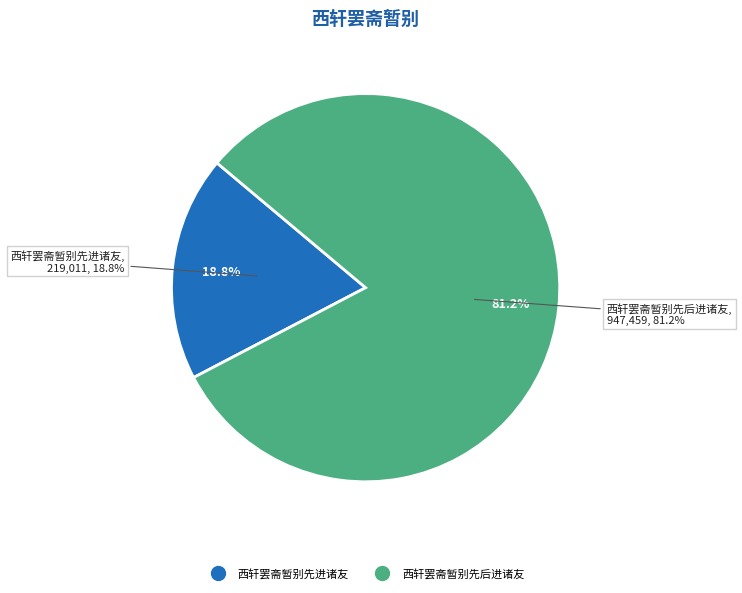

What portion of the pie excludes 西轩罢斋暂别先后进诸友?

18.8%